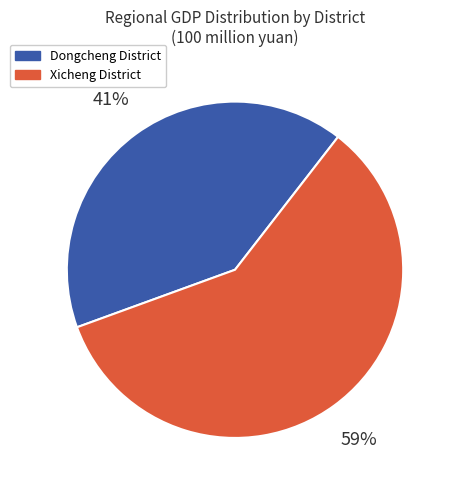

To the nearest percent, what is the difference between the largest and smallest slice percentages?

18%